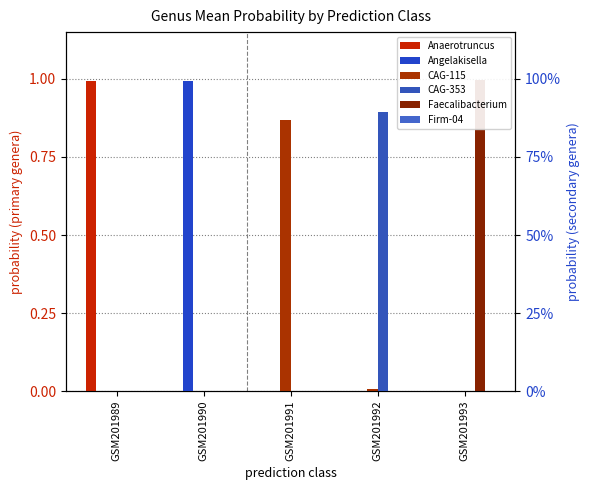

At which label does Angelakisella reach its peak?

GSM201990